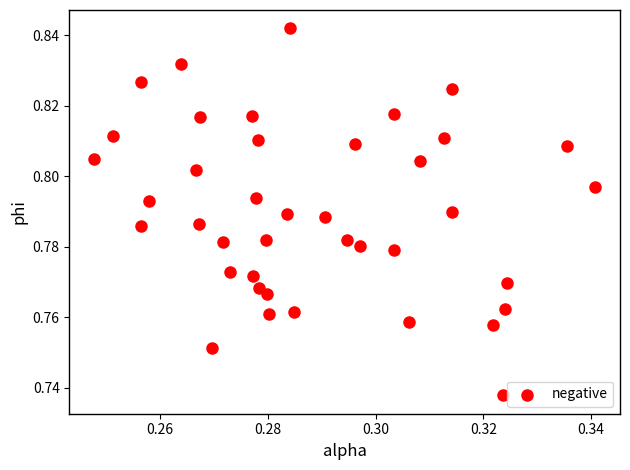

How many data points are displayed?

40